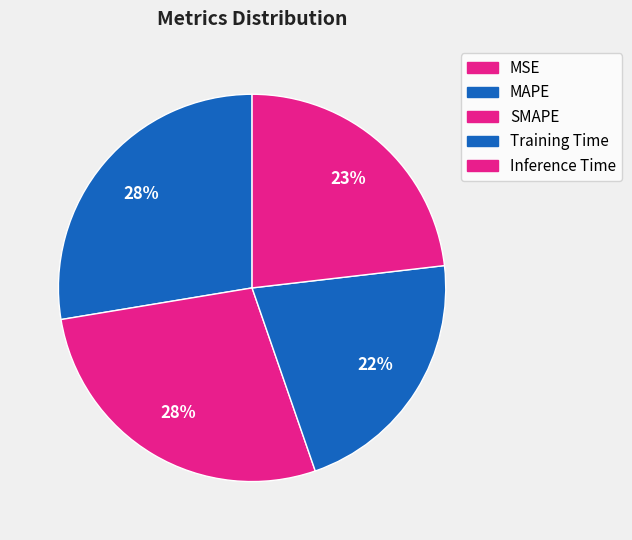

How many segments does this pie chart have?

5